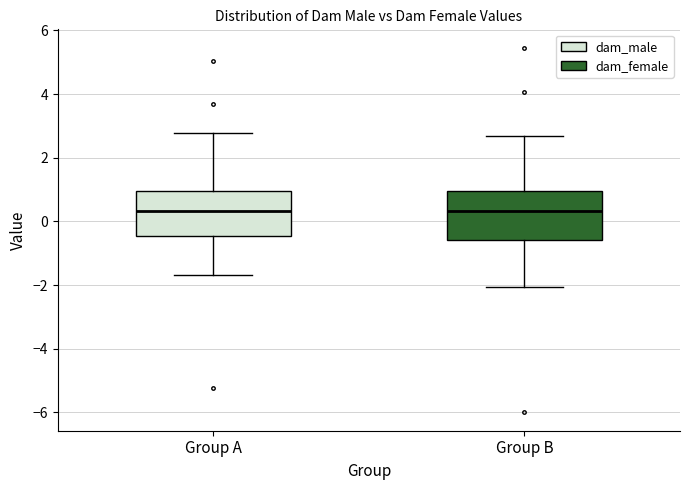

Reading left to right, transcribe this box plot: for each box, give where its median line is, the range the box spans, and where its two whiskers end, as read against the y-axis. The values are not printed on the chart, so give them approximately, as read against the axis.

Group A: median 0.4, box -0.4 to 1.0, whiskers -1.6 to 2.8
Group B: median 0.4, box -0.6 to 1.0, whiskers -2.0 to 2.6